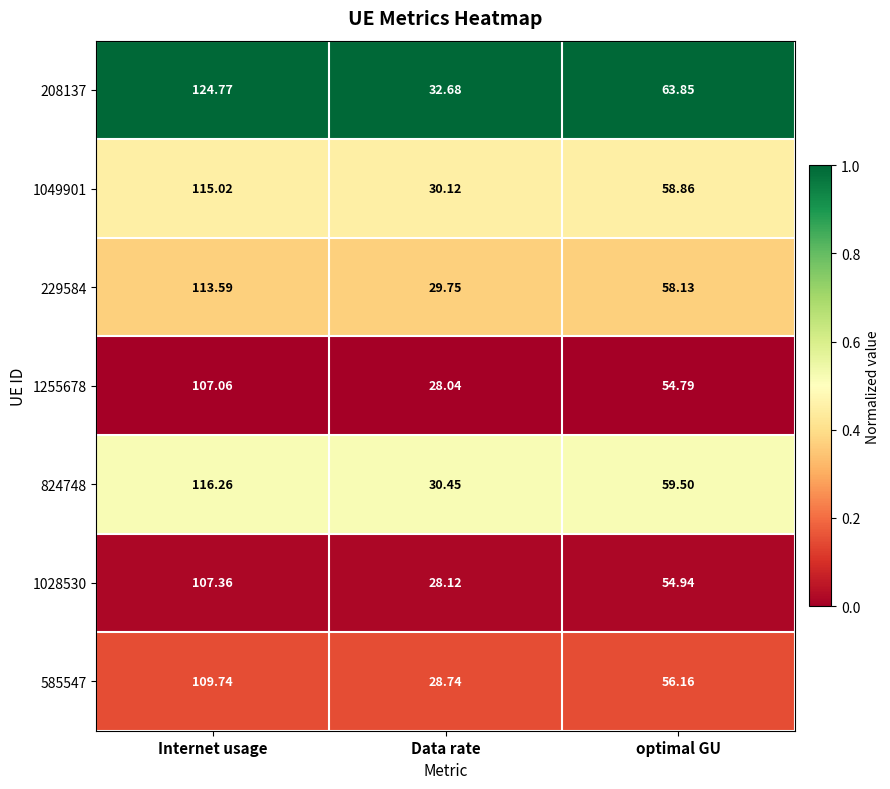

What is the difference between the highest and lowest values at optimal GU?

9.1